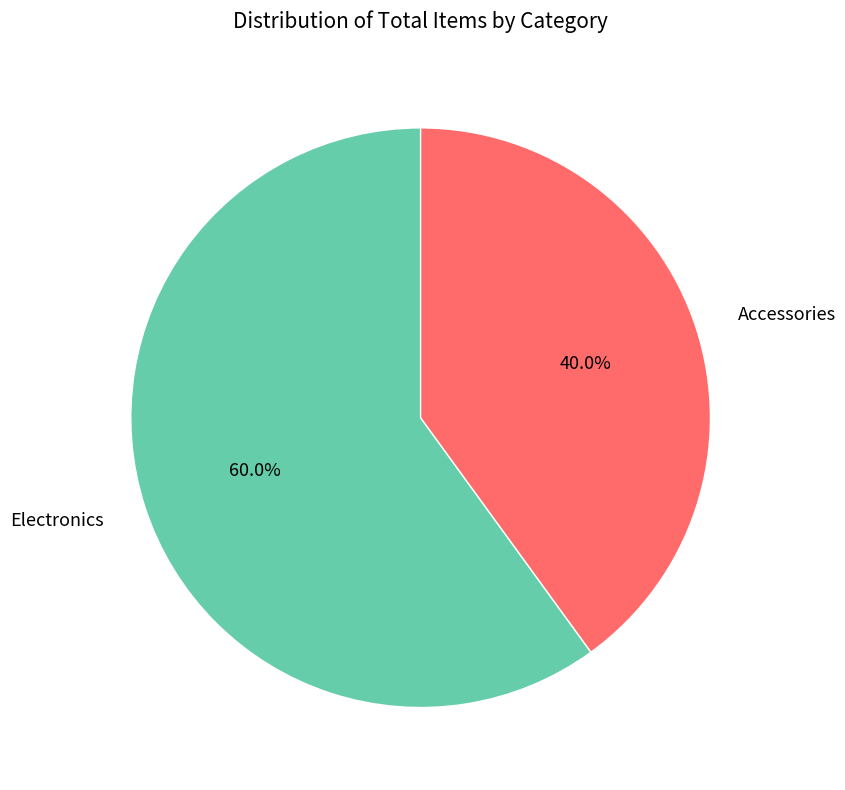

Which category has the smallest portion of the pie?

Accessories